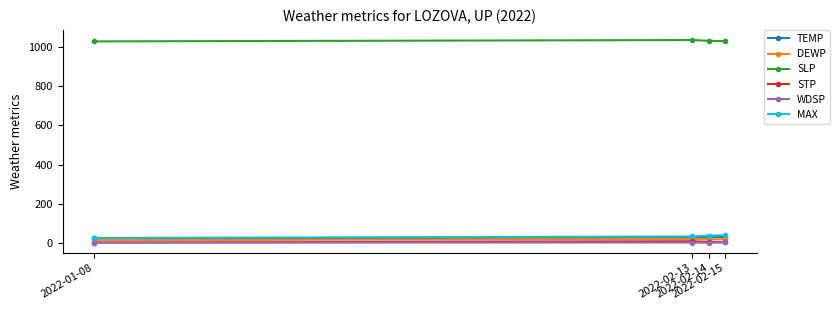

The DEWP series shows 22.0 at 2022-02-13. True or false?

True